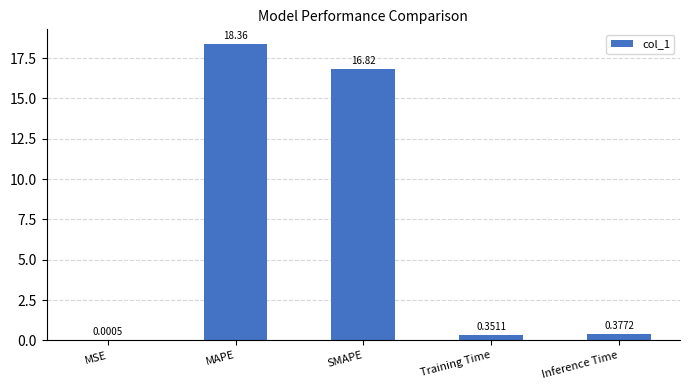

Are the bars grouped side by side (vs. stacked)?

No